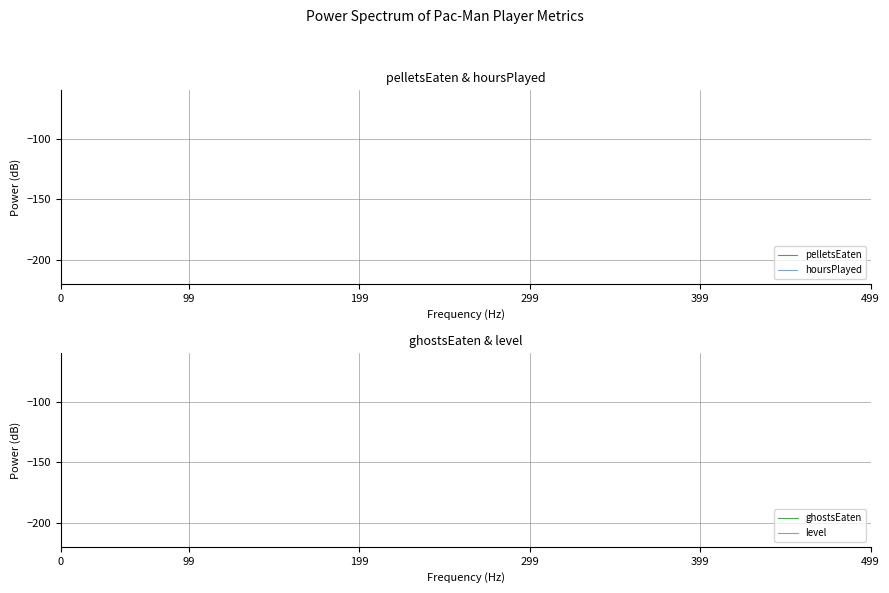

The hoursPlayed series shows -17.1 at 499. True or false?

False